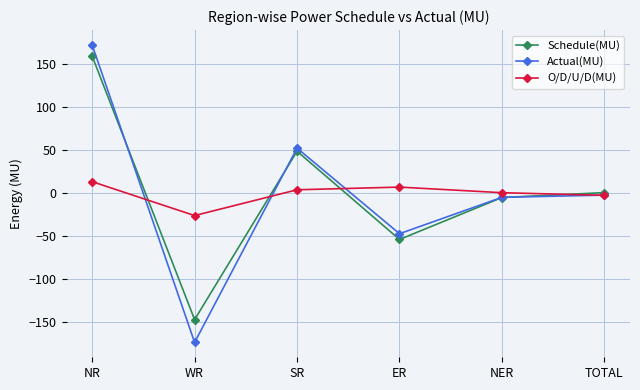

Reading left to right, what are all the values shown in this chart?

Schedule(MU): NR=159.0	WR=-147.4	SR=48.4	ER=-54.2	NER=-5.4	TOTAL=0.3
Actual(MU): NR=172.0	WR=-173.9	SR=52.0	ER=-47.5	NER=-5.2	TOTAL=-2.6
O/D/U/D(MU): NR=13.0	WR=-26.4	SR=3.6	ER=6.7	NER=0.2	TOTAL=-2.9